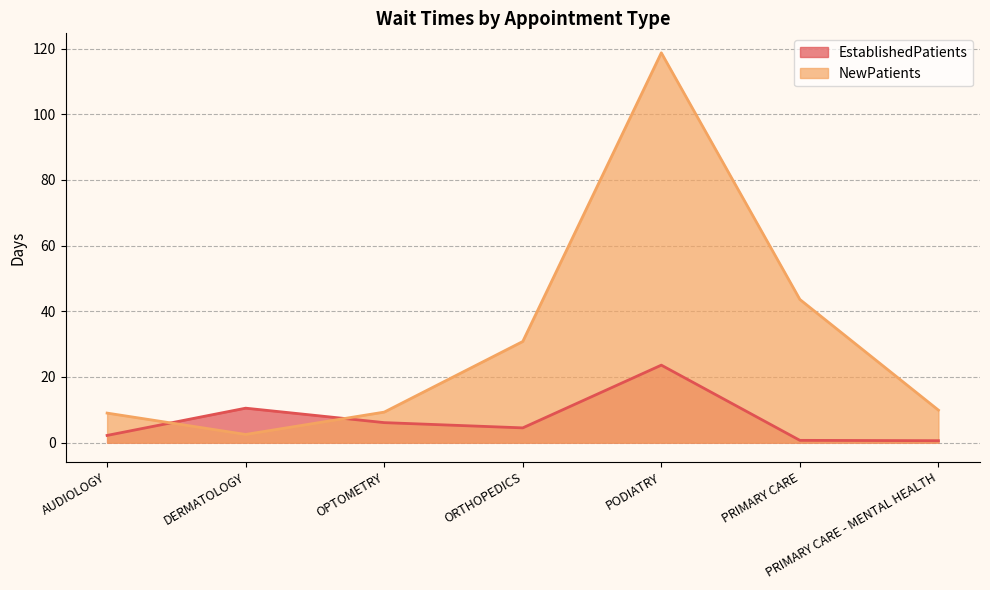

List the series in order of their peak value, lowest first.

EstablishedPatients, NewPatients